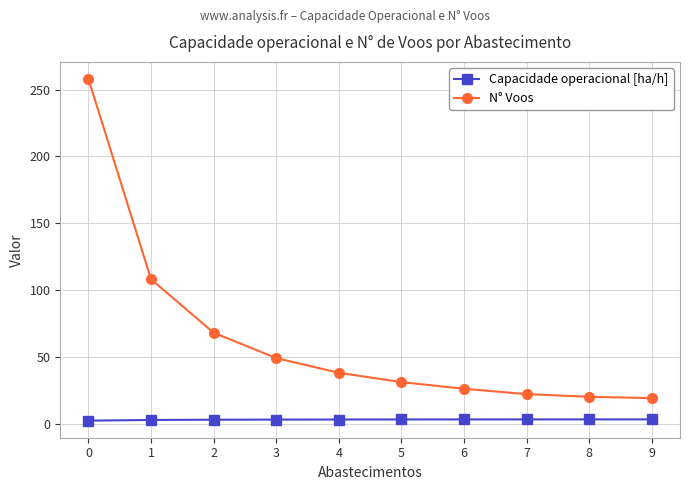

True or false: N° Voos has a value of 38.0 at 4.

True